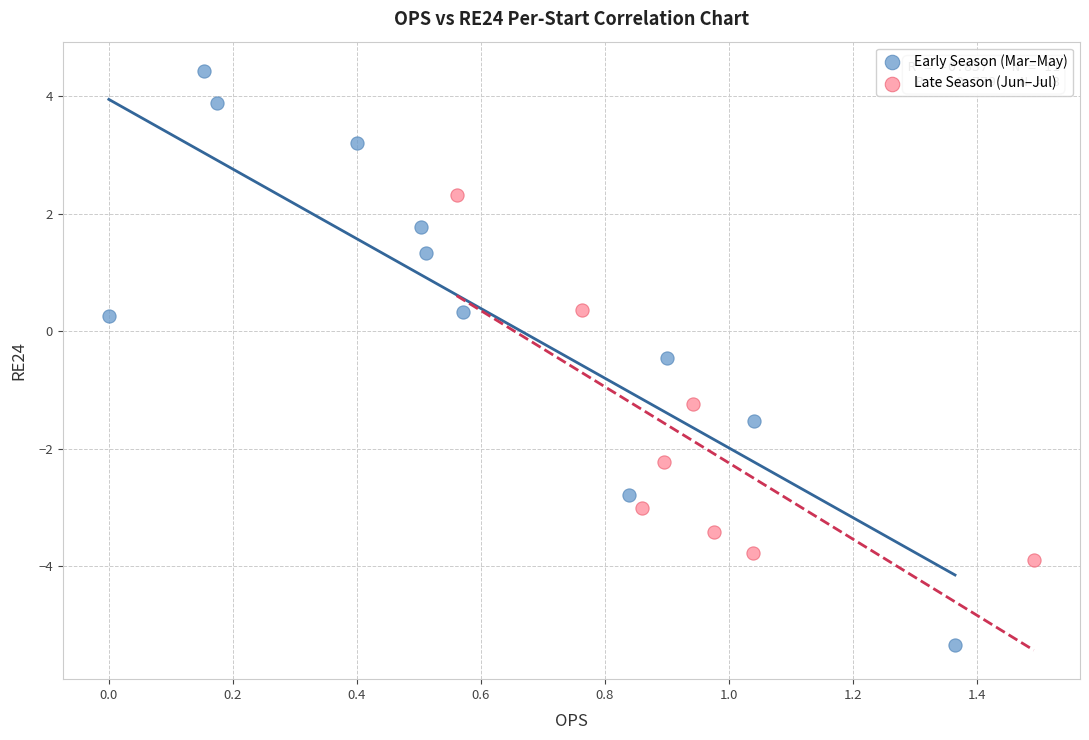

Which series contains the lowest Y value?

Early Season (Mar–May)